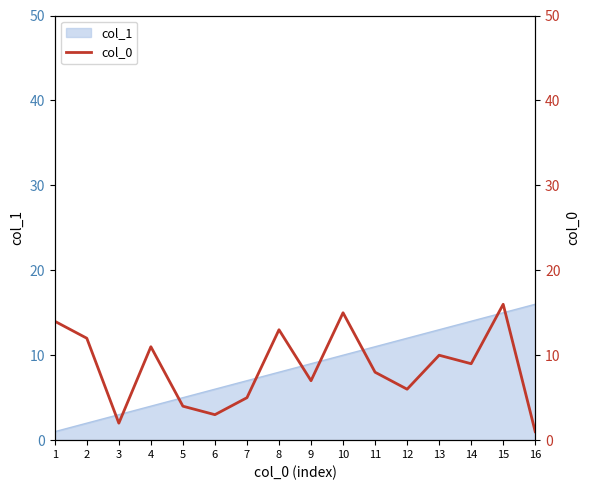

Count the number of categories in the chart.

16